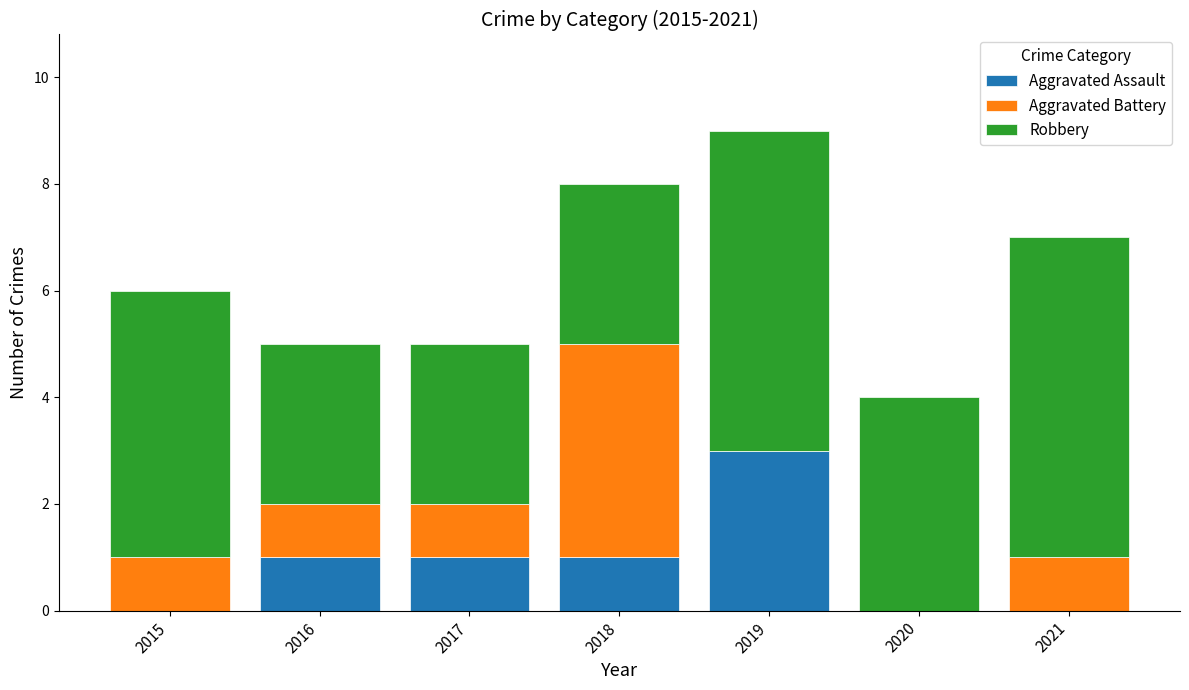

The value of Aggravated Assault at 2018 is 1. True or false?

True